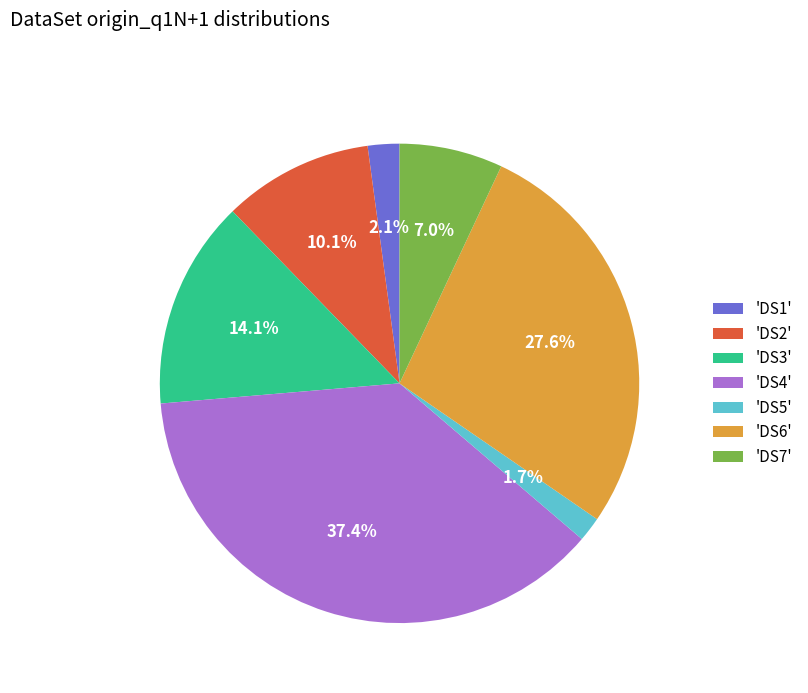

Does 'DS6' represent more than half of the total?

No